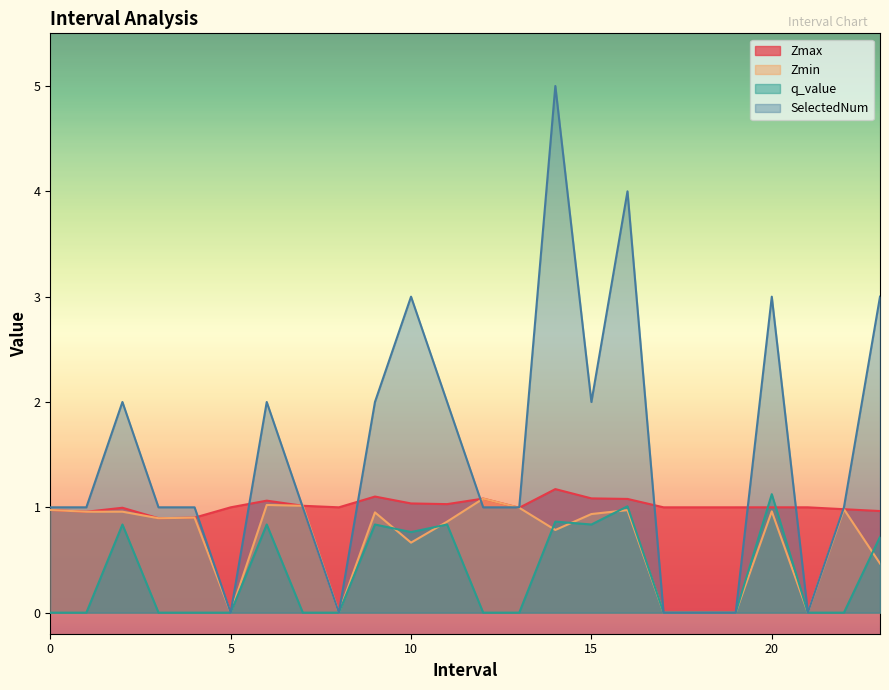

Rank the series by their average value, from lowest to highest.

q_value, Zmin, Zmax, SelectedNum